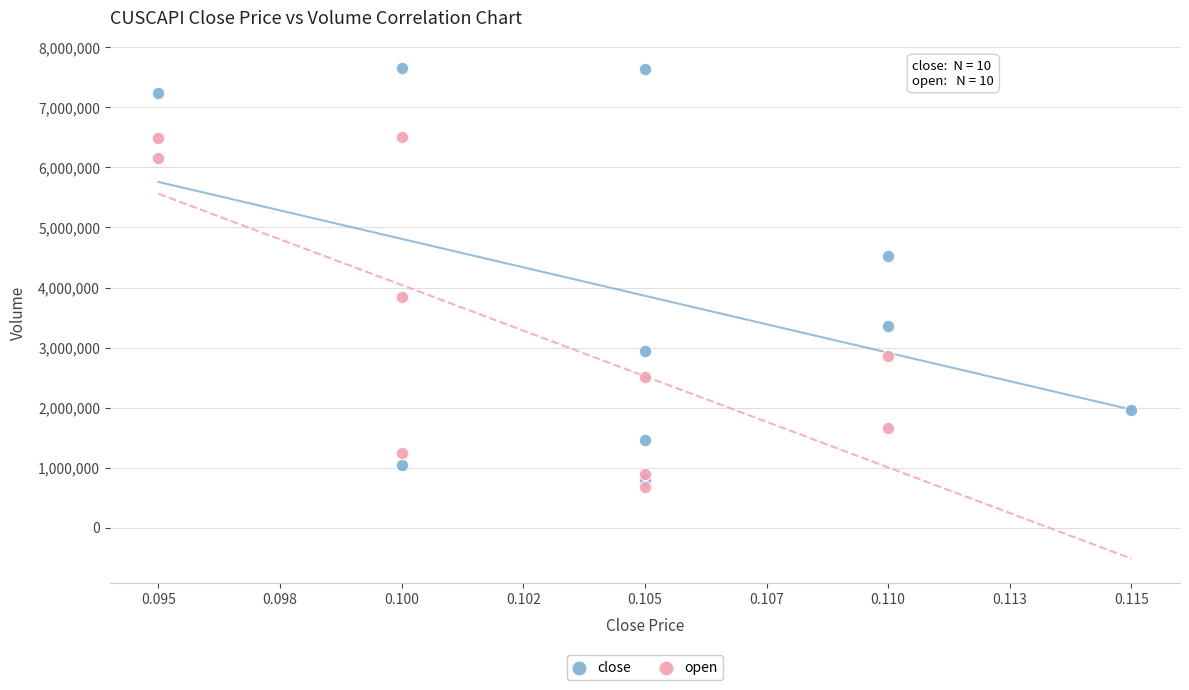

Which series reaches the maximum Y coordinate?

close